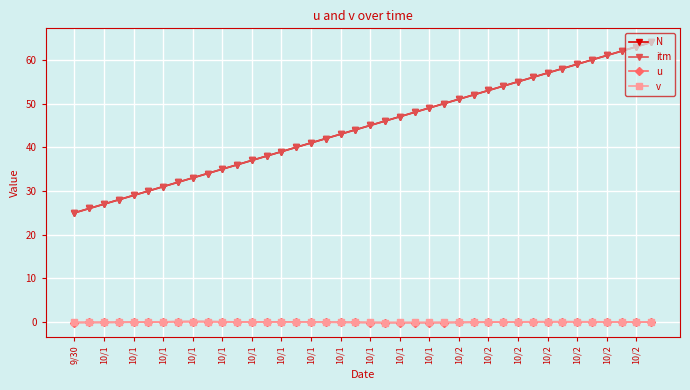

True or false: itm and v intersect in this chart.

False